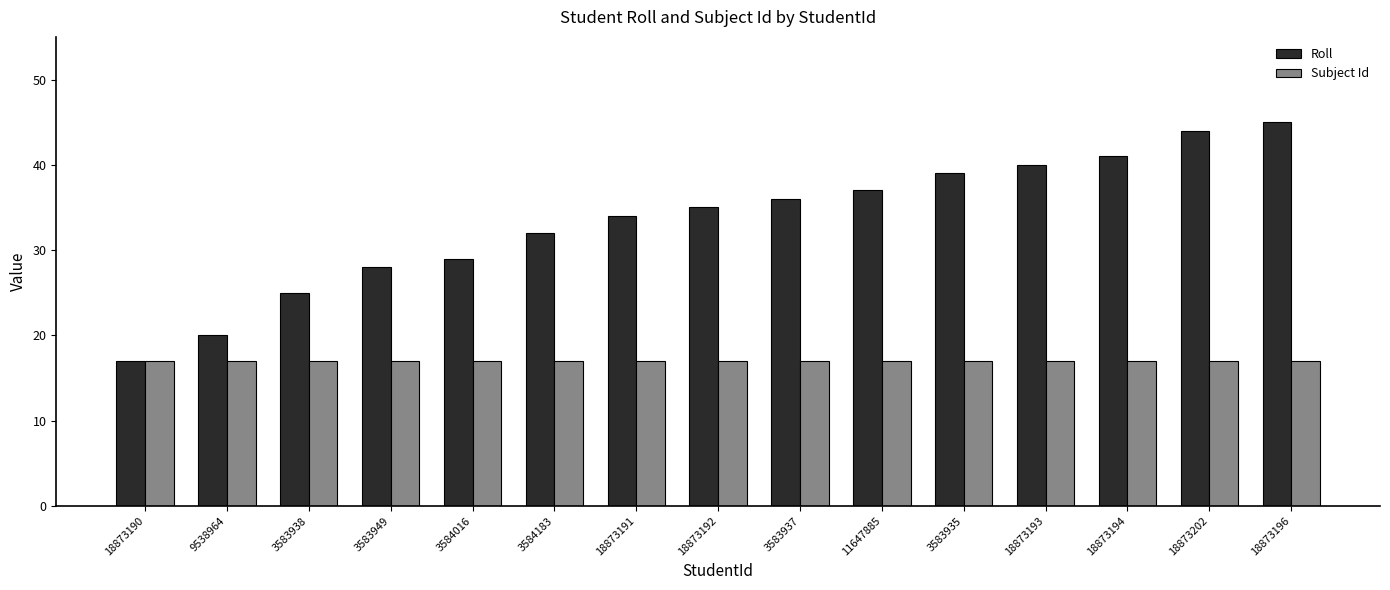

At how many categories does at least one series exceed 43?

2